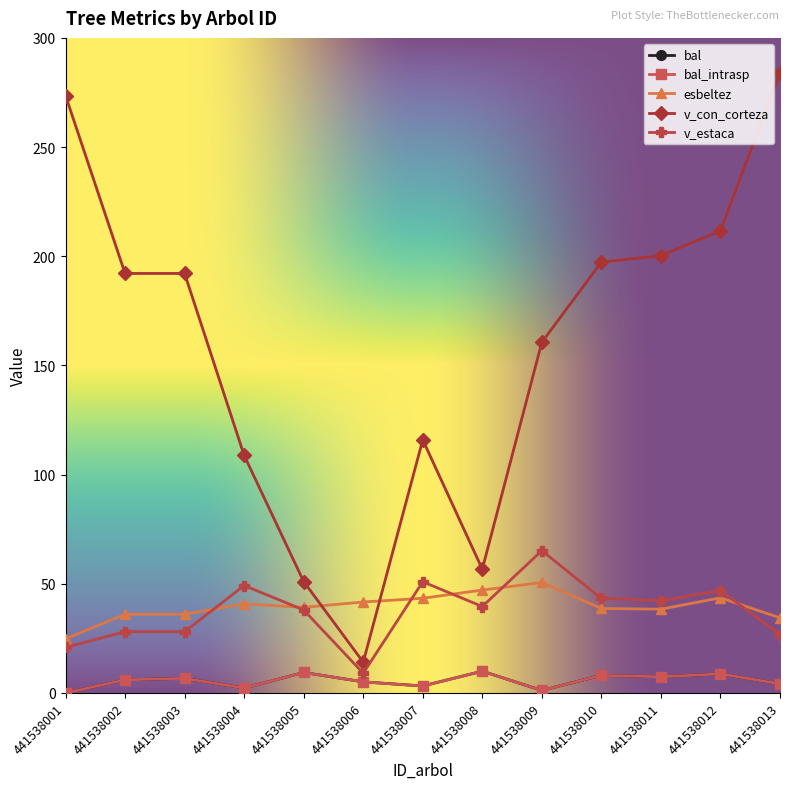

Is this an area chart (filled region under the line)?

No